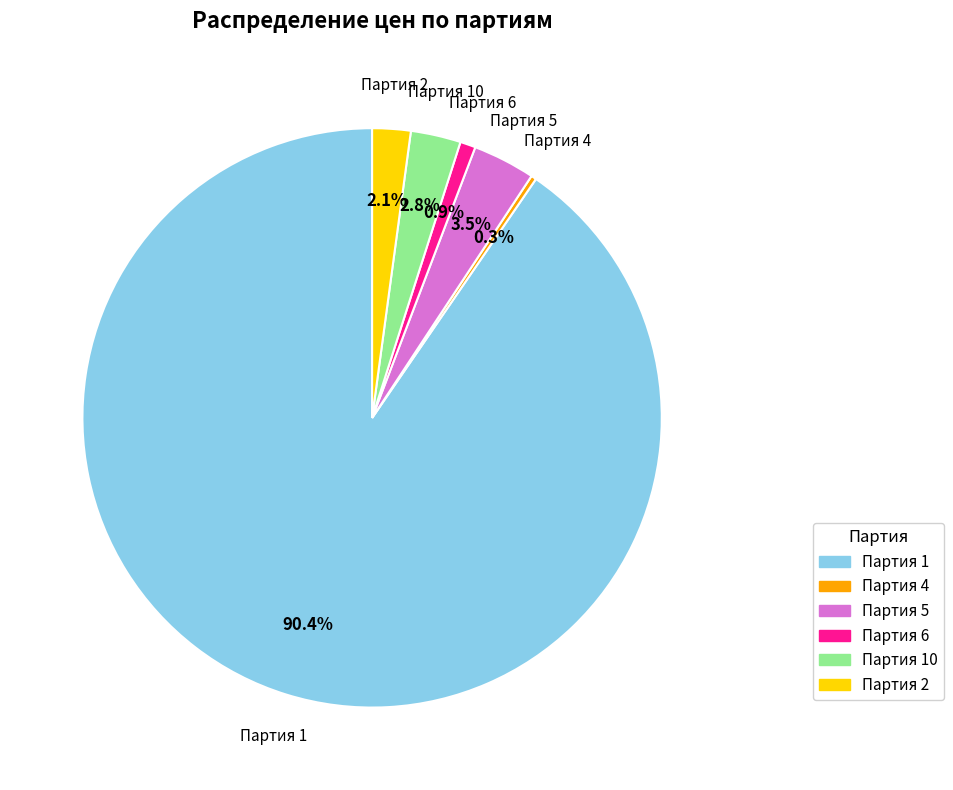

To the nearest percent, what is the average slice percentage?

17%